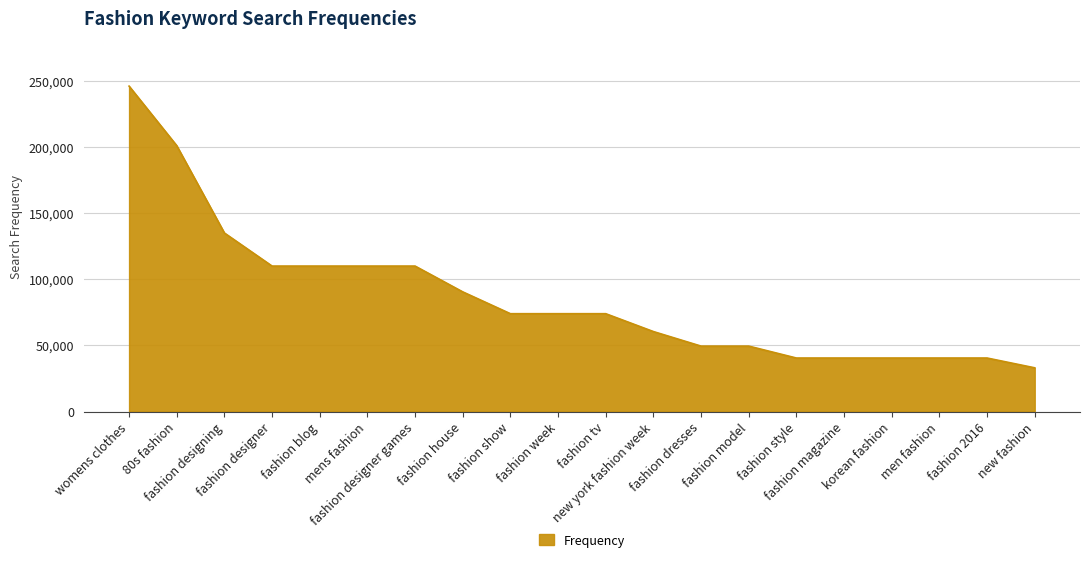

Which has a higher value, fashion dresses or fashion show?

fashion show